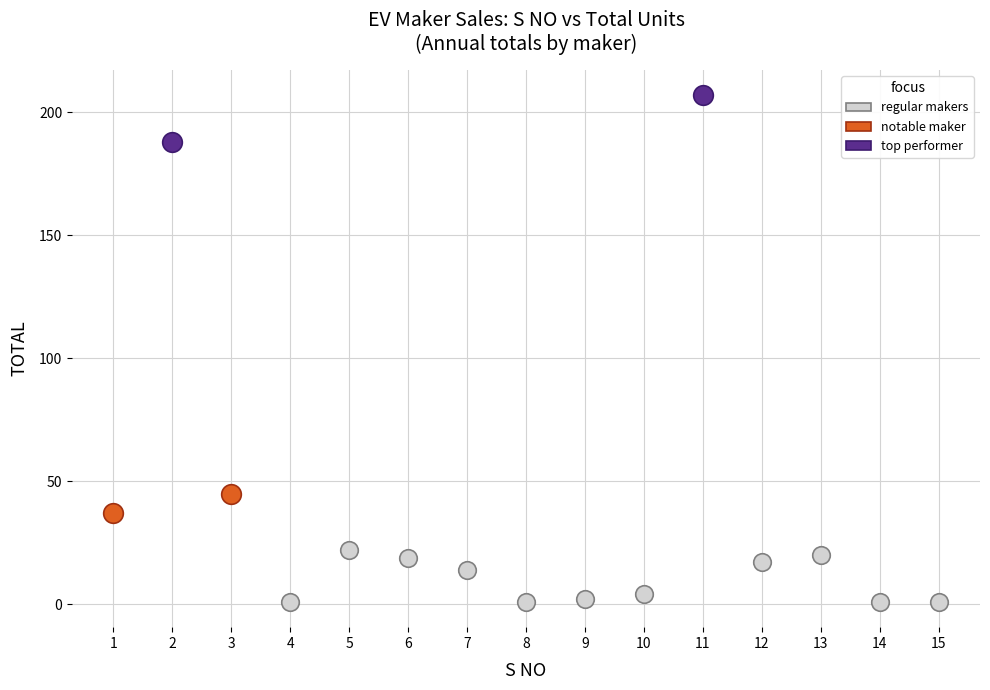

What are all the series names shown in the legend?

regular makers, notable maker, top performer